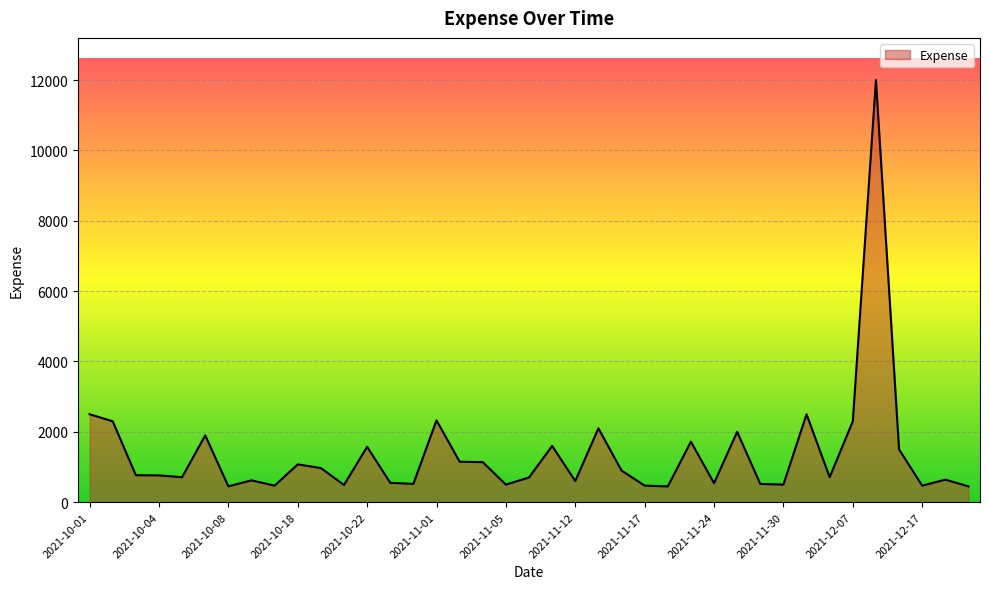

What is the greatest value displayed?

12000.0